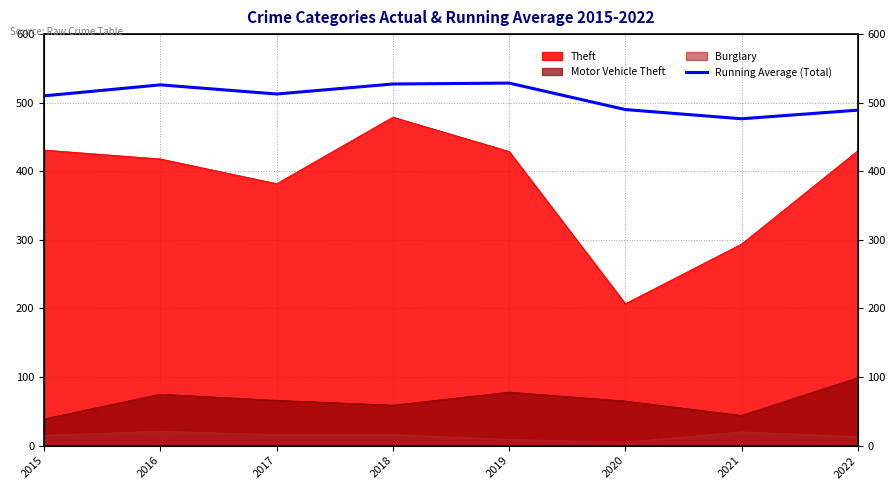

Reading right to left, list all the values displayed in this chart.

489.1	476.6	490.0	528.6	527.2	512.7	526.0	510.0